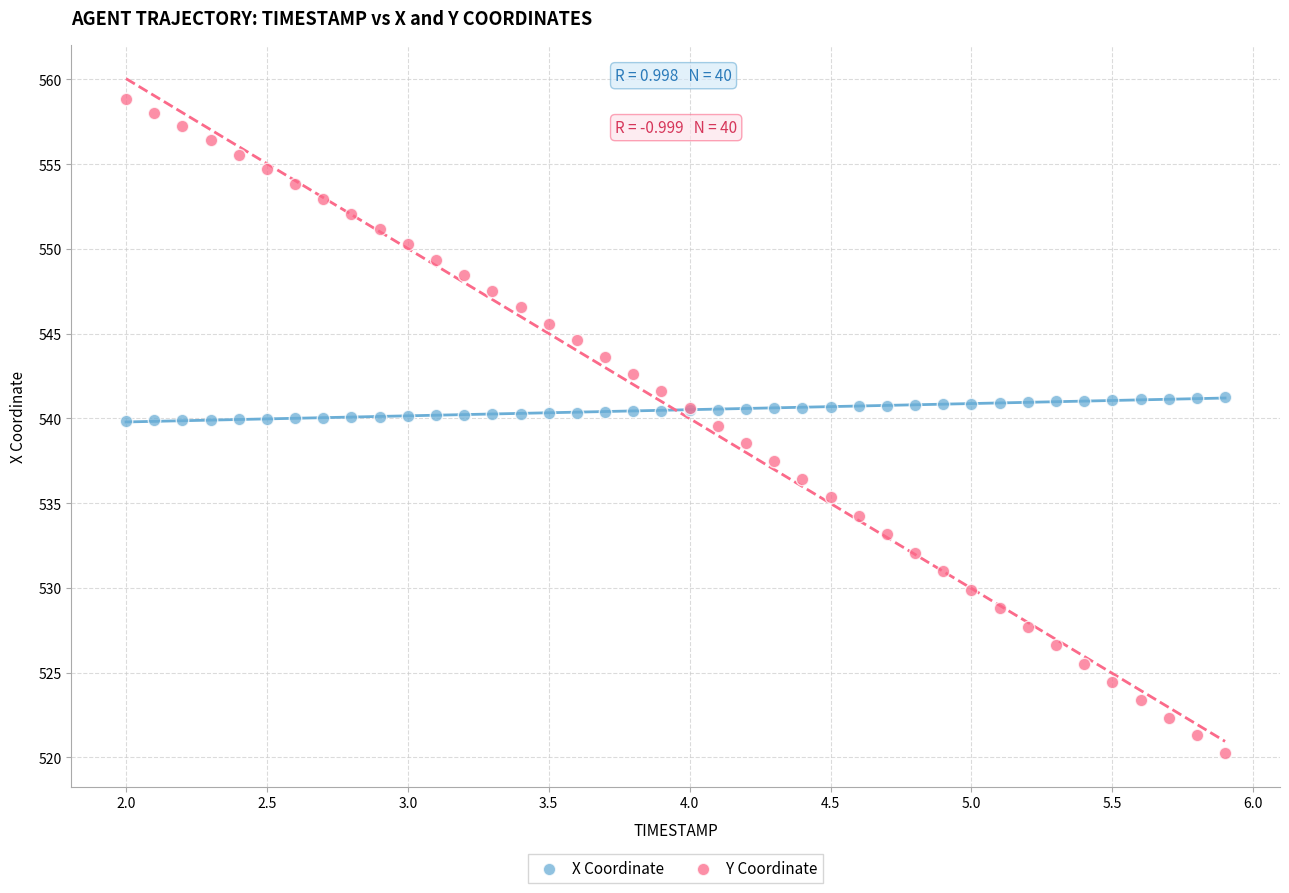

What is the X range (max minus min) for the scatter plot?

3.9